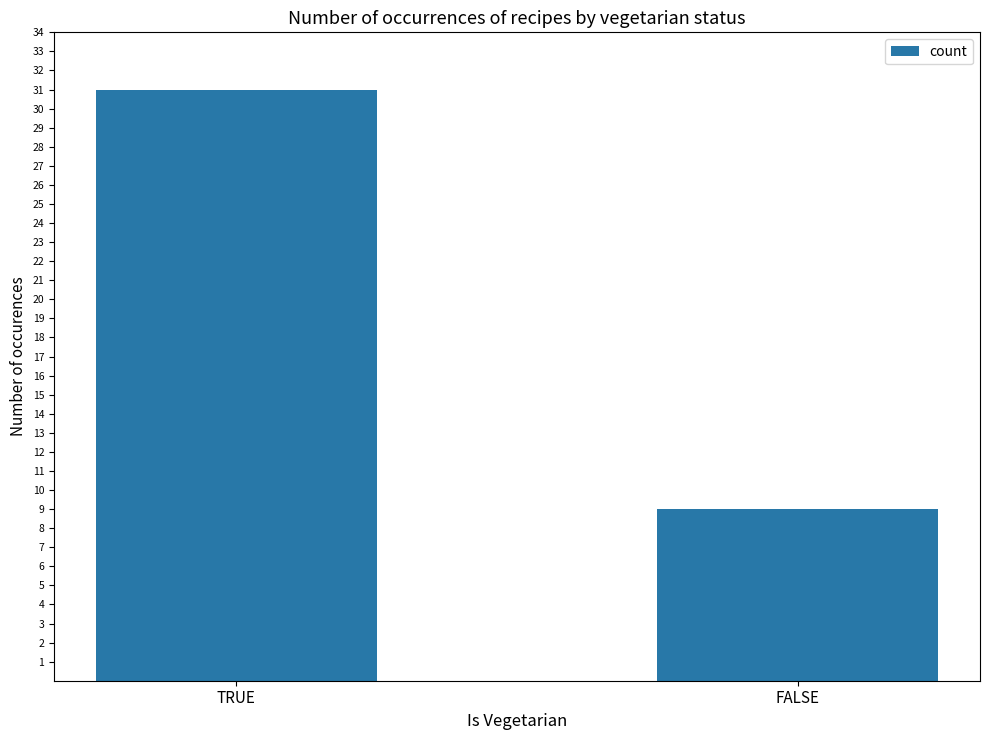

Rank the categories by value from lowest to highest.

FALSE, TRUE